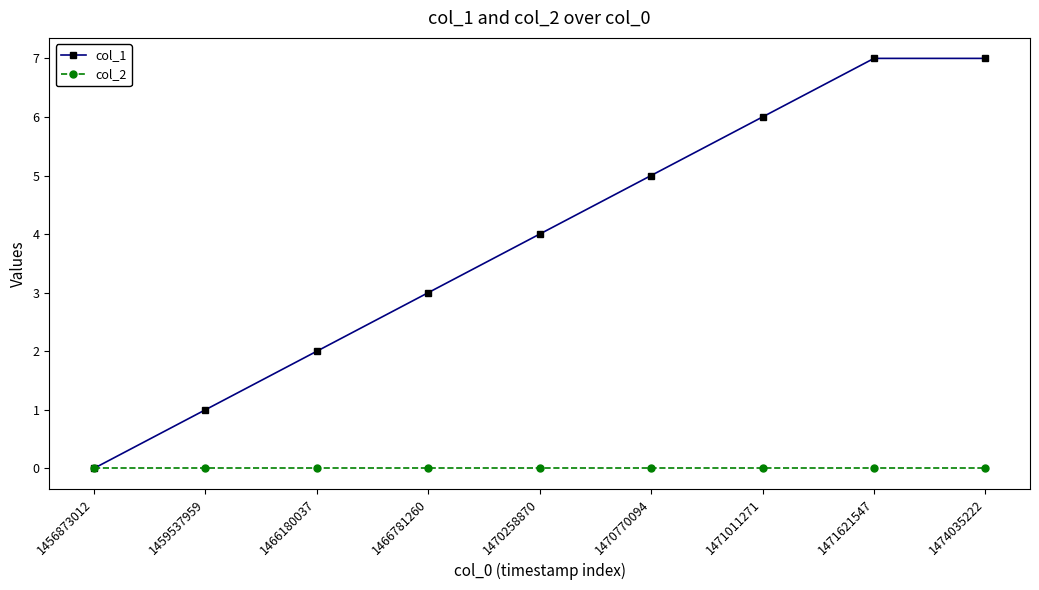

True or false: col_1 has more than 1 points higher than both neighbors.

False